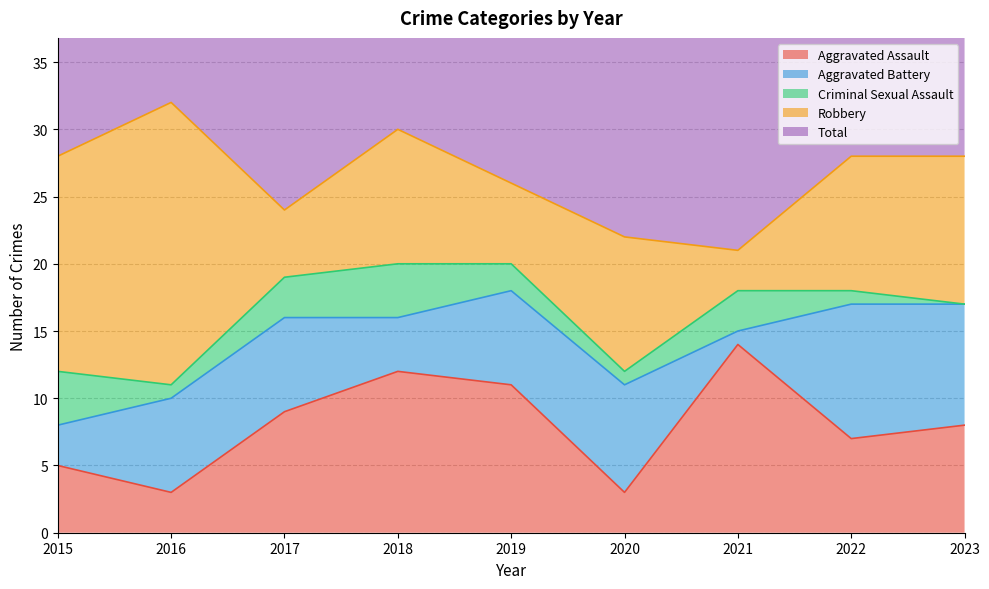

In Criminal Sexual Assault, how many points are lower than both neighbors (excluding endpoints)?

2